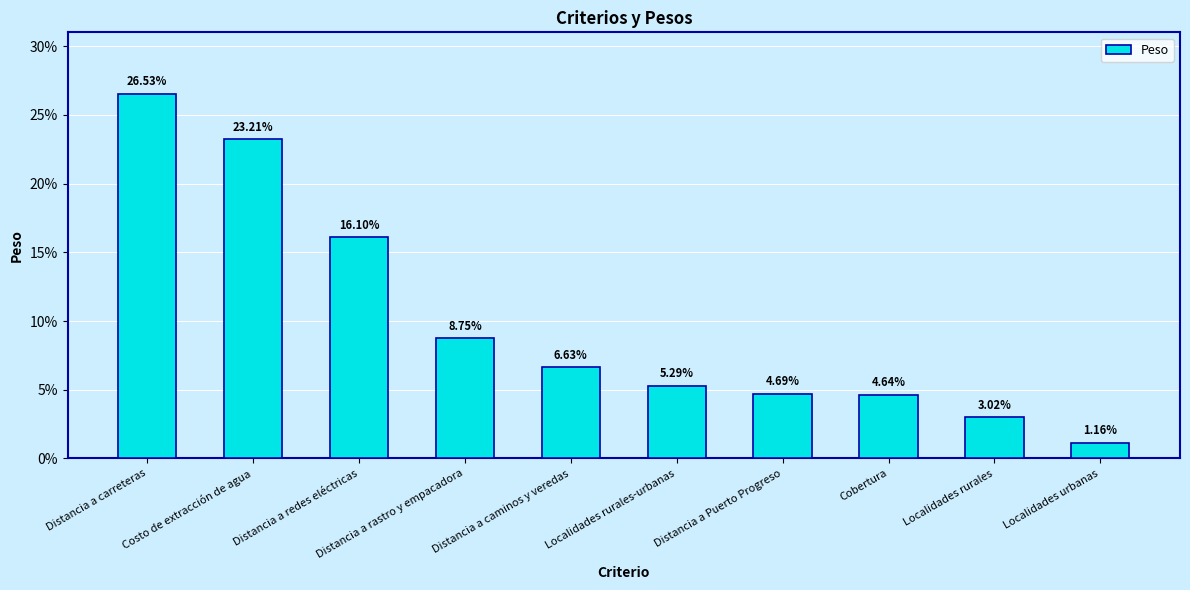

Reading right to left, extract all data points from this chart.

Localidades urbanas=0.0	Localidades rurales=0.0	Cobertura=0.0	Distancia a Puerto Progreso=0.0	Localidades rurales-urbanas=0.1	Distancia a caminos y veredas=0.1	Distancia a rastro y empacadora=0.1	Distancia a redes eléctricas=0.2	Costo de extracción de agua=0.2	Distancia a carreteras=0.3